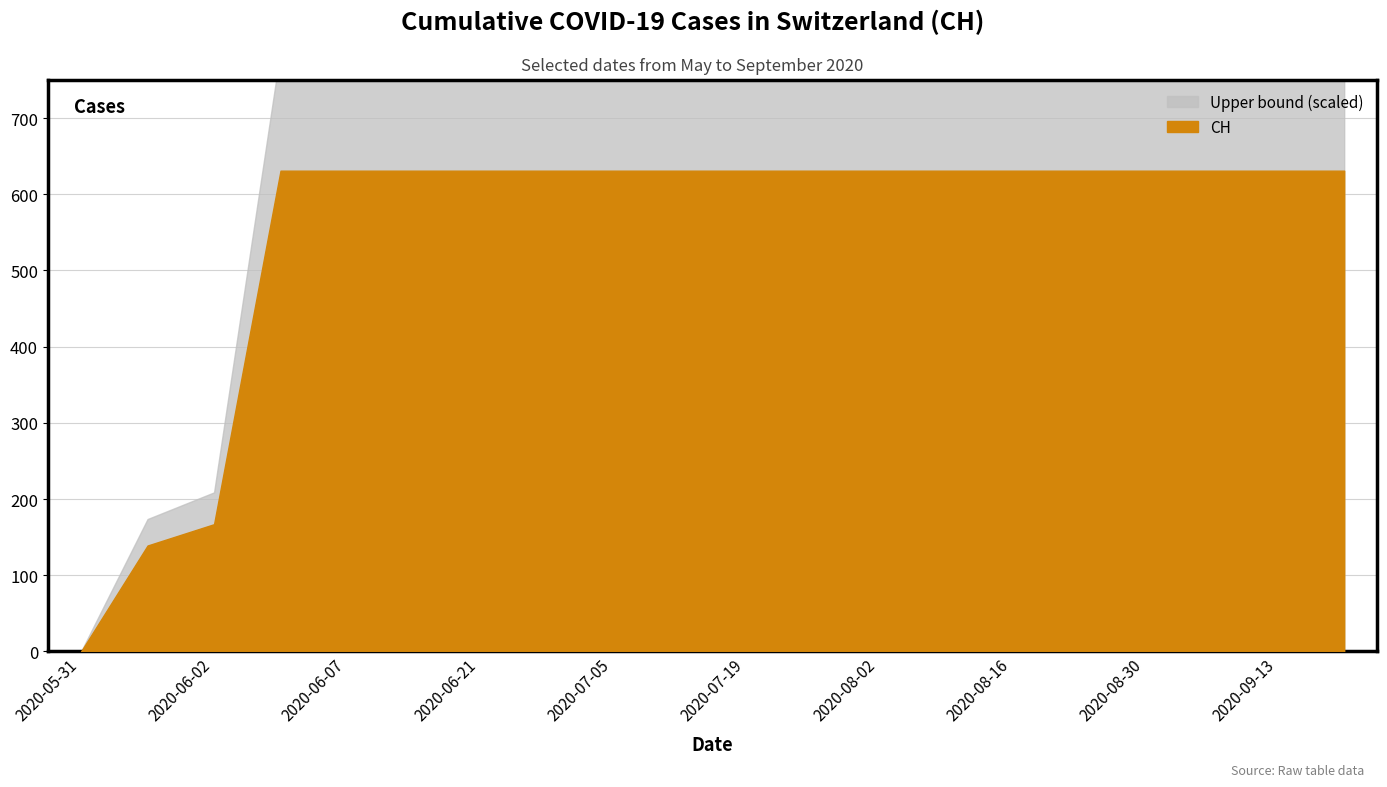

Between 2020-07-05 and 2020-07-19, which is larger?

2020-07-05